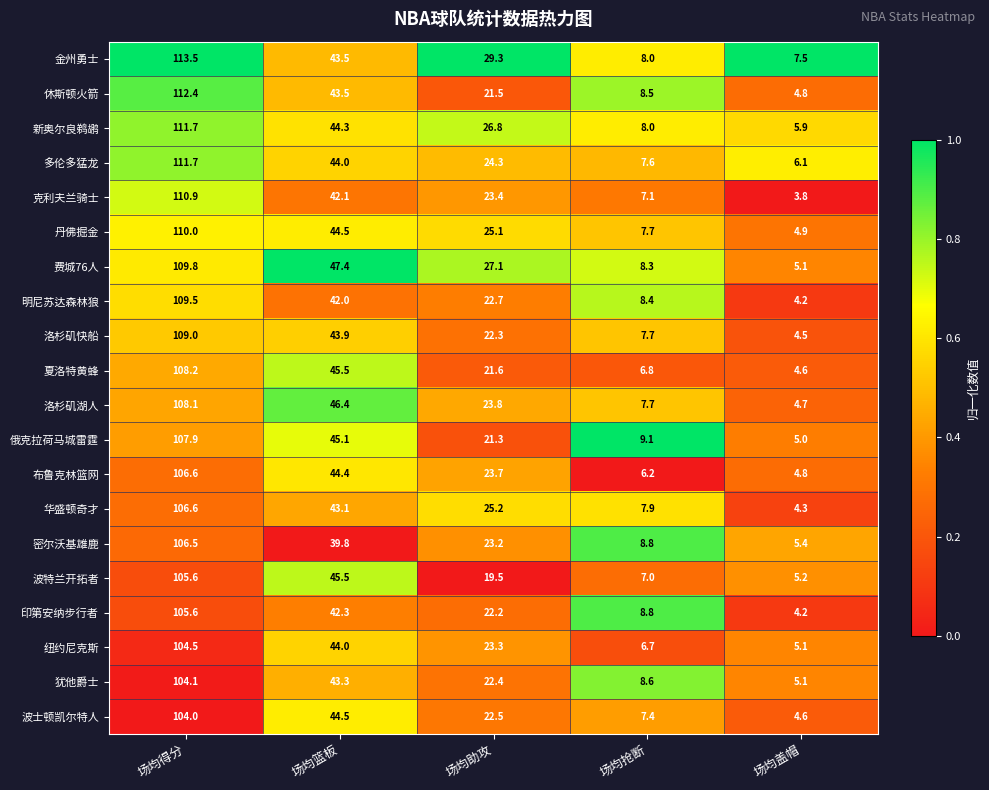

Rank the categories by 纽约尼克斯 value from lowest to highest.

场均盖帽, 场均抢断, 场均助攻, 场均篮板, 场均得分